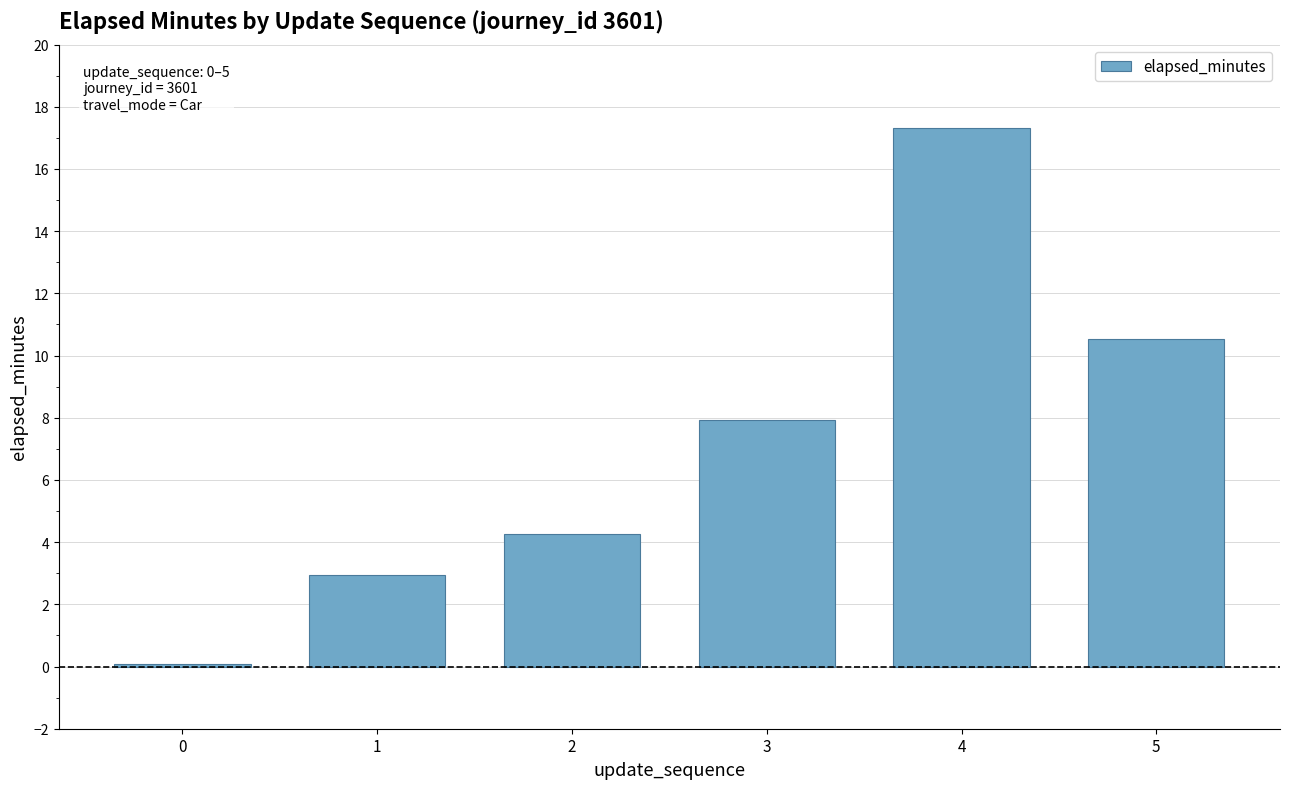

Reading right to left, what are all the values shown in this chart?

10.5	17.3	7.9	4.3	2.9	0.1